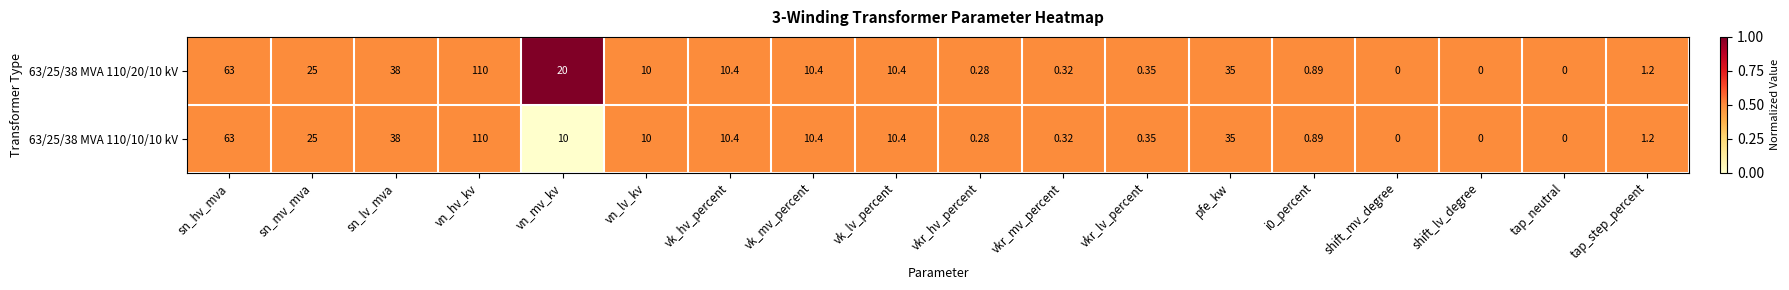

Where does the 63/25/38 MVA 110/20/10 kV series first go above 10?

sn_hv_mva